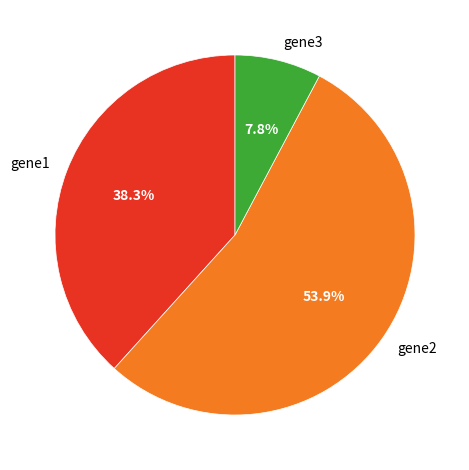

What is the smallest slice in the pie chart?

gene3